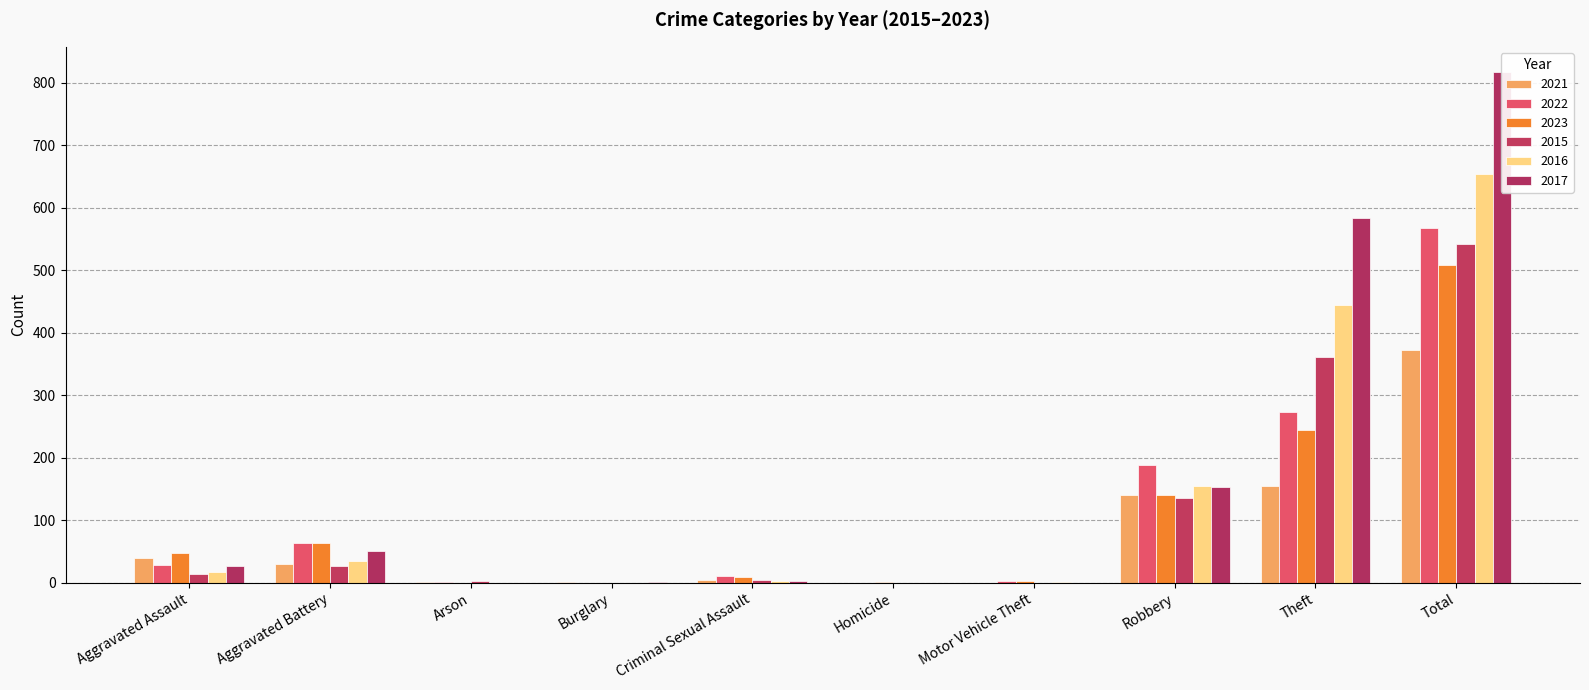

The value of 2022 at Burglary is 0. True or false?

True